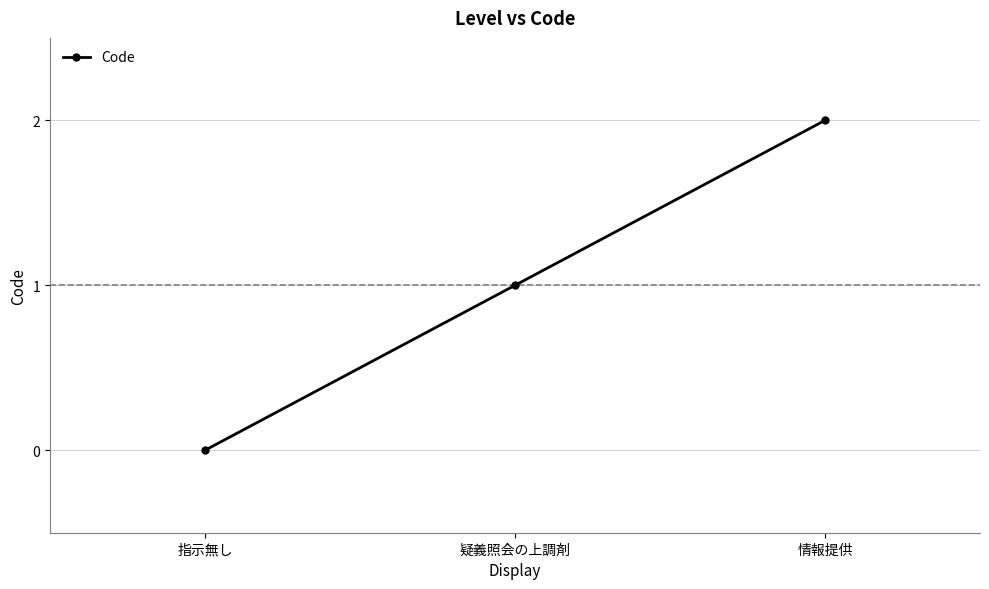

What is the value of the 2nd point from the left?

1